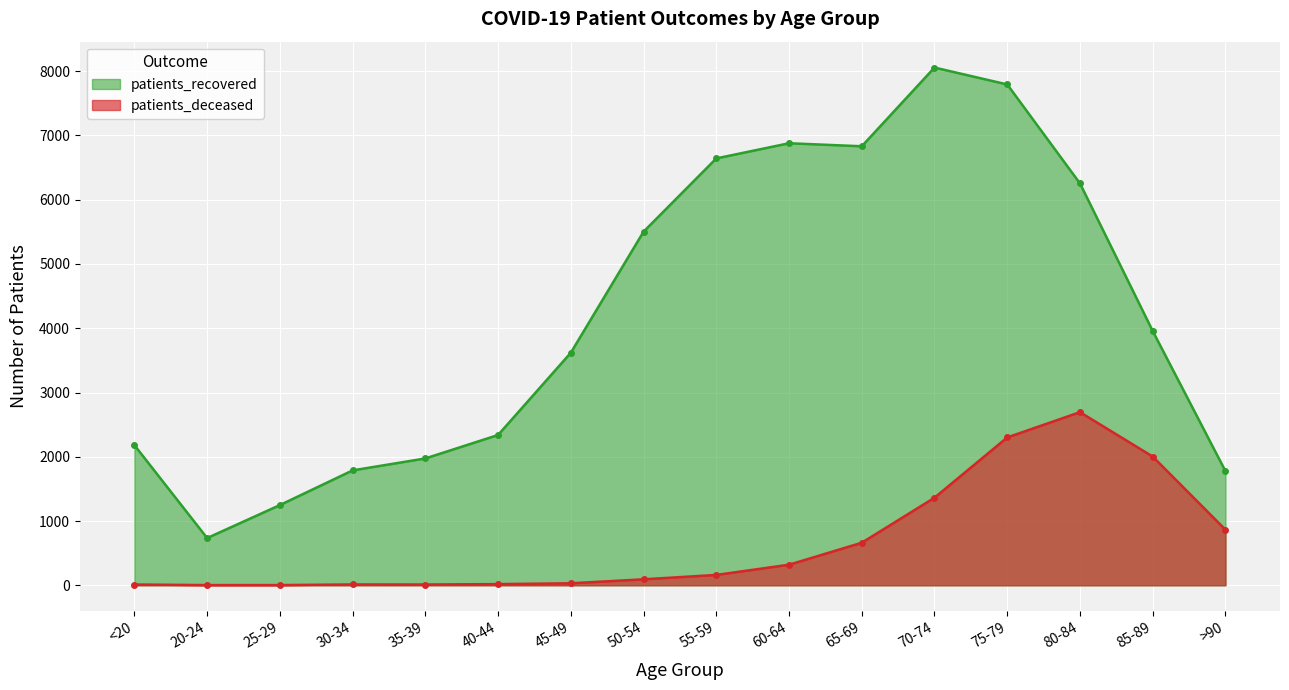

Where is the first local maximum for patients_deceased?

30-34